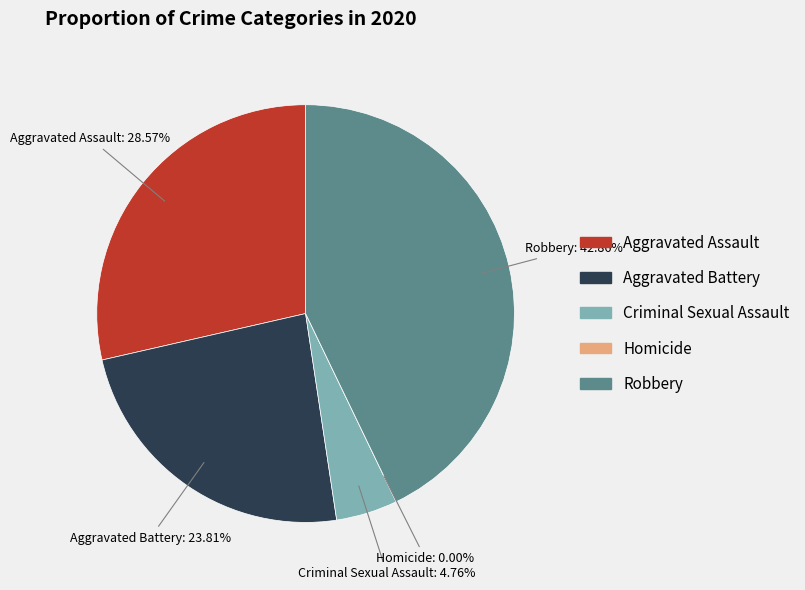

How many segments does this pie chart have?

5